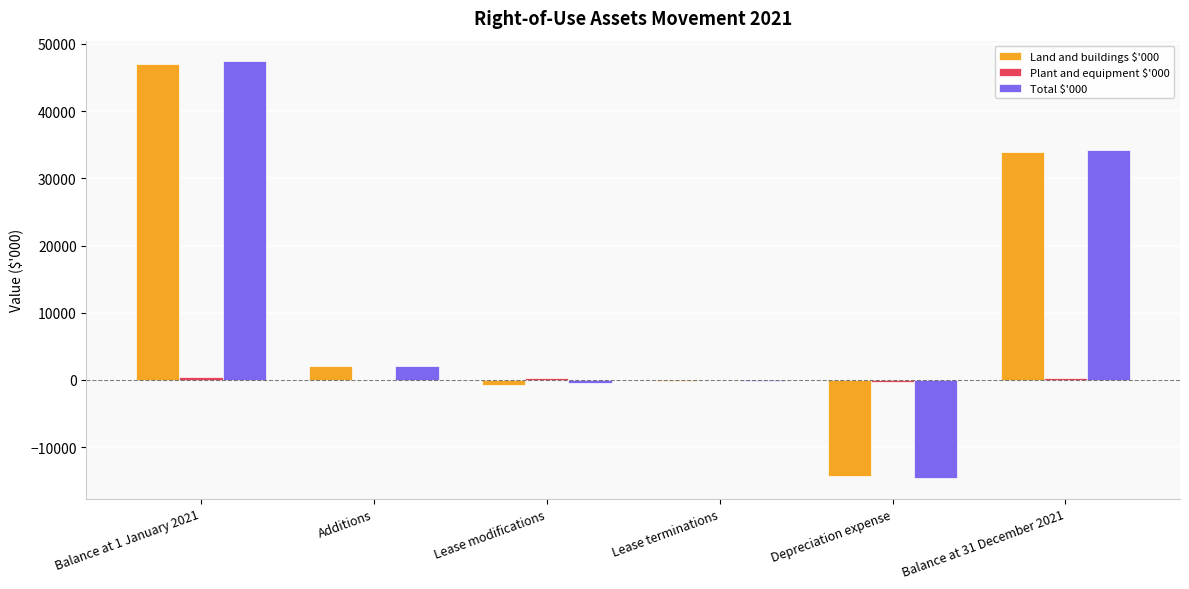

What is the average value of the Total $'000 series?

11399